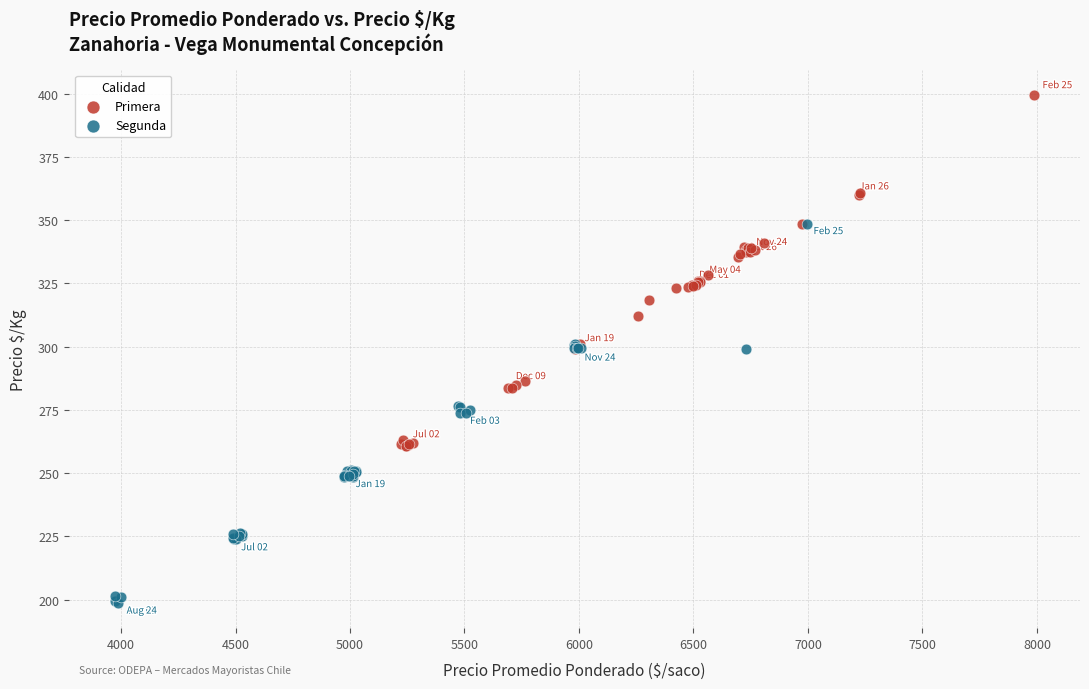

Which series has the largest Y range (max minus min)?

Segunda